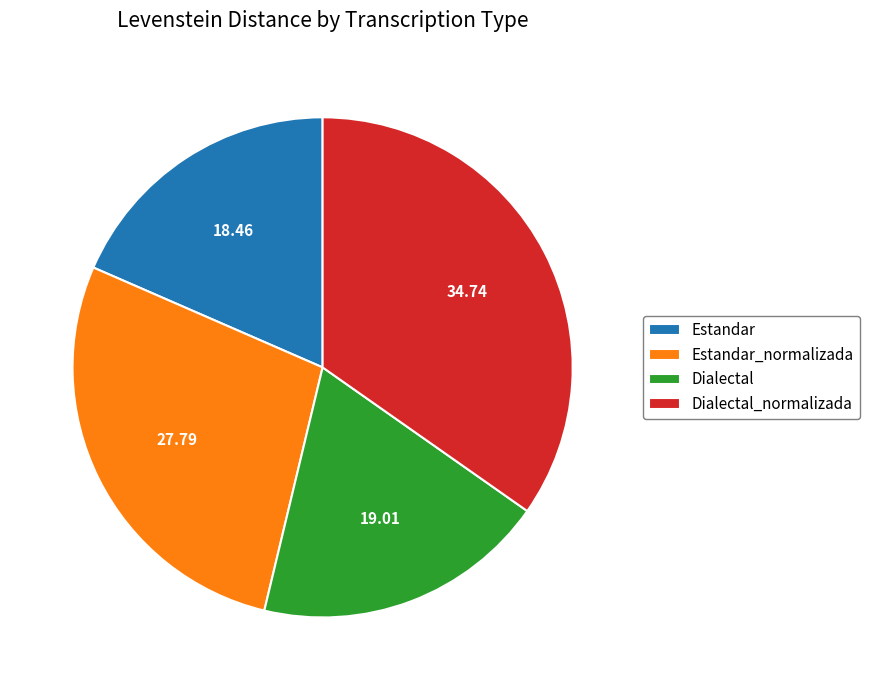

What is the smallest slice in the pie chart?

Estandar